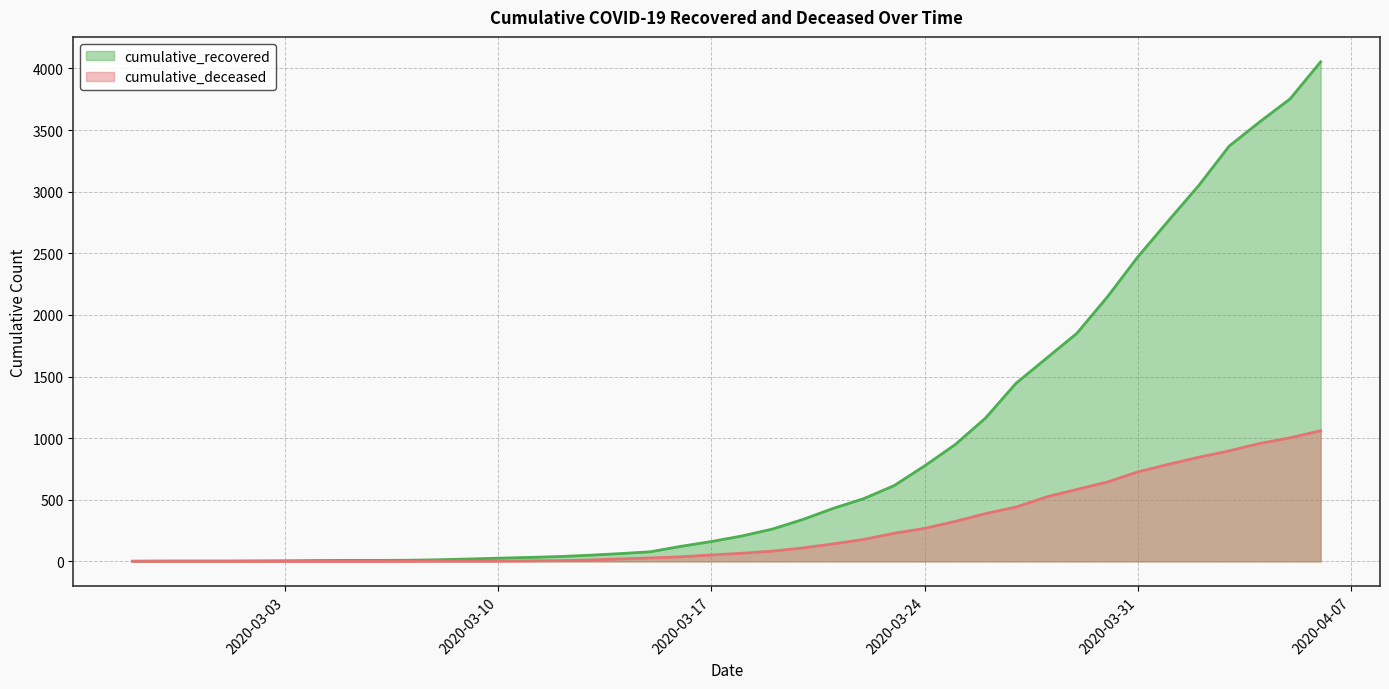

Is the value of cumulative_deceased at 2020-03-12 greater than the value of cumulative_recovered at 2020-04-02?

No